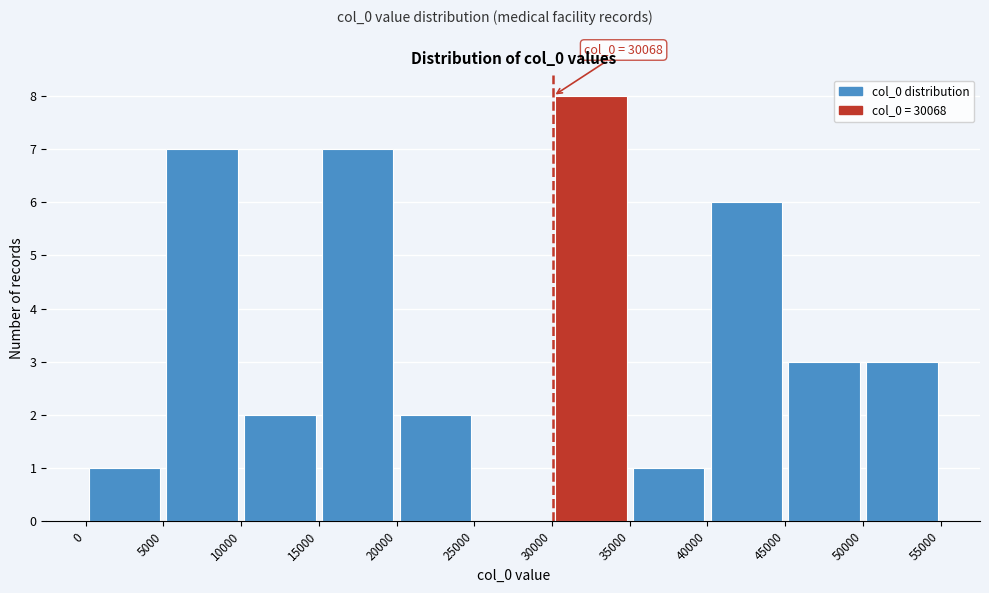

Which range on the x-axis has the tallest bar?

30000 to 35000